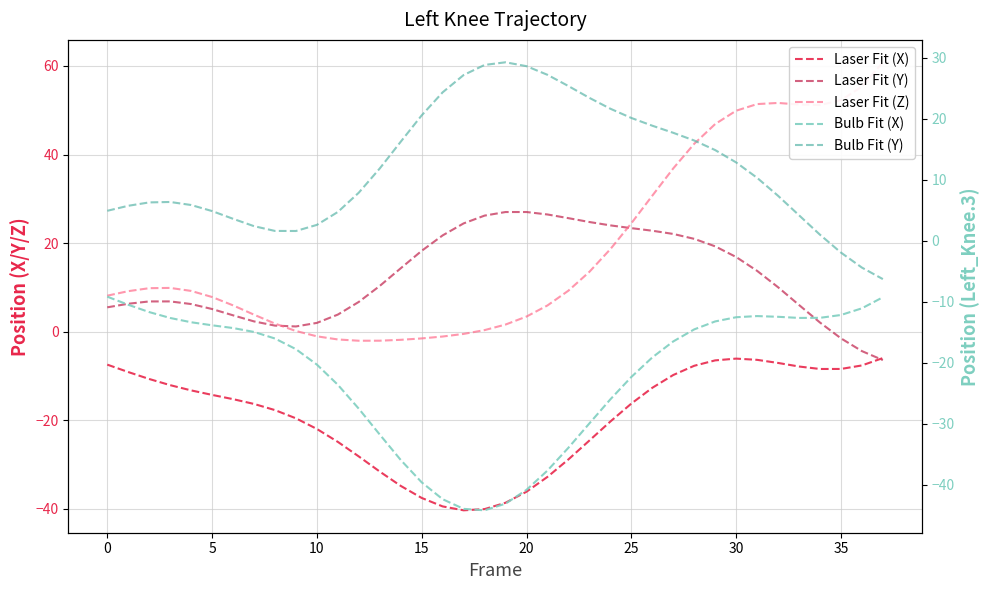

Which series has the largest range (max minus min)?

Z (Left_Knee)